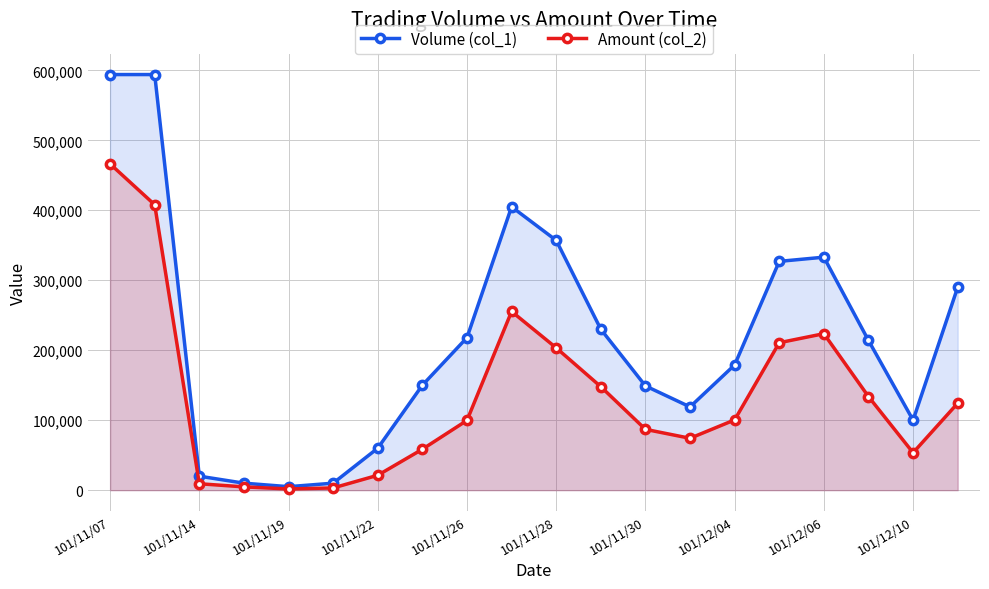

Which category has the highest value across all series?

101/11/07